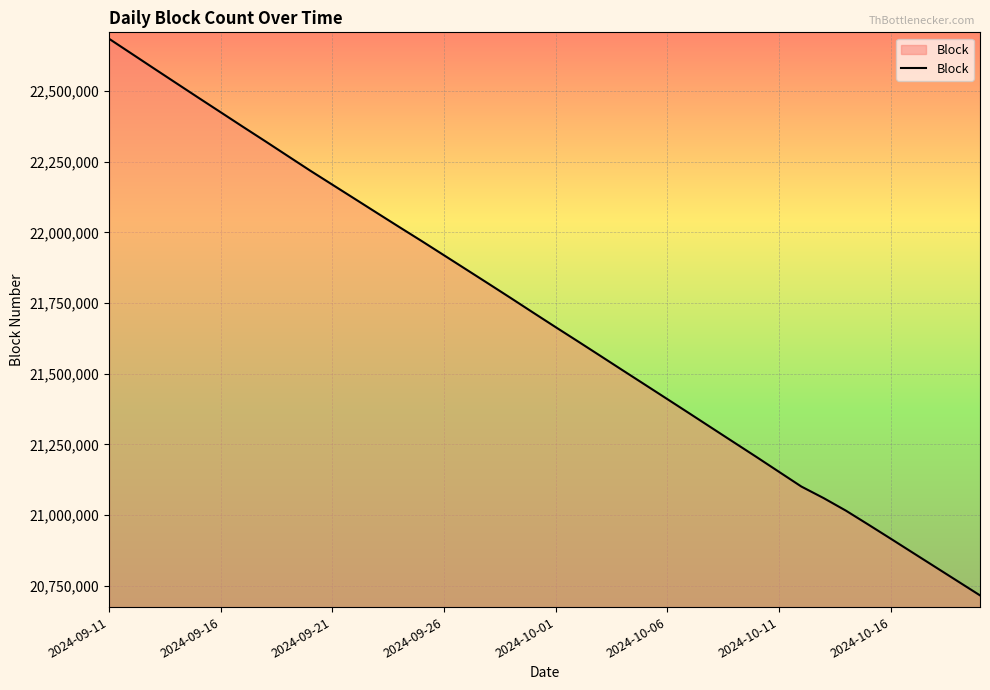

What is the maximum value shown in the chart?

22685107